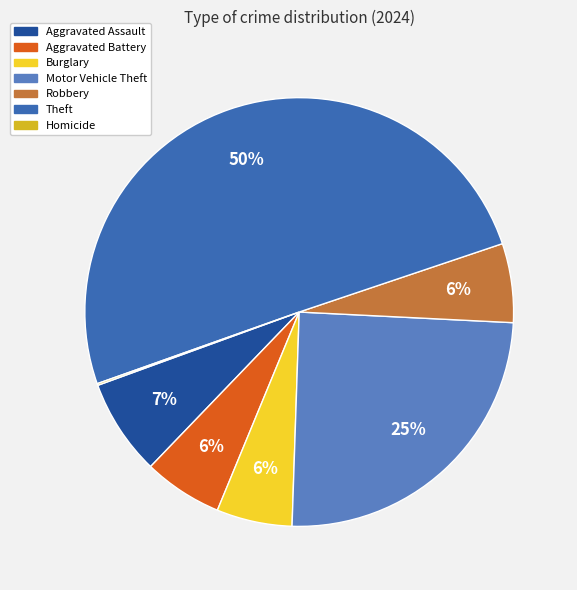

What percentage is NOT represented by Aggravated Battery?

94.0%